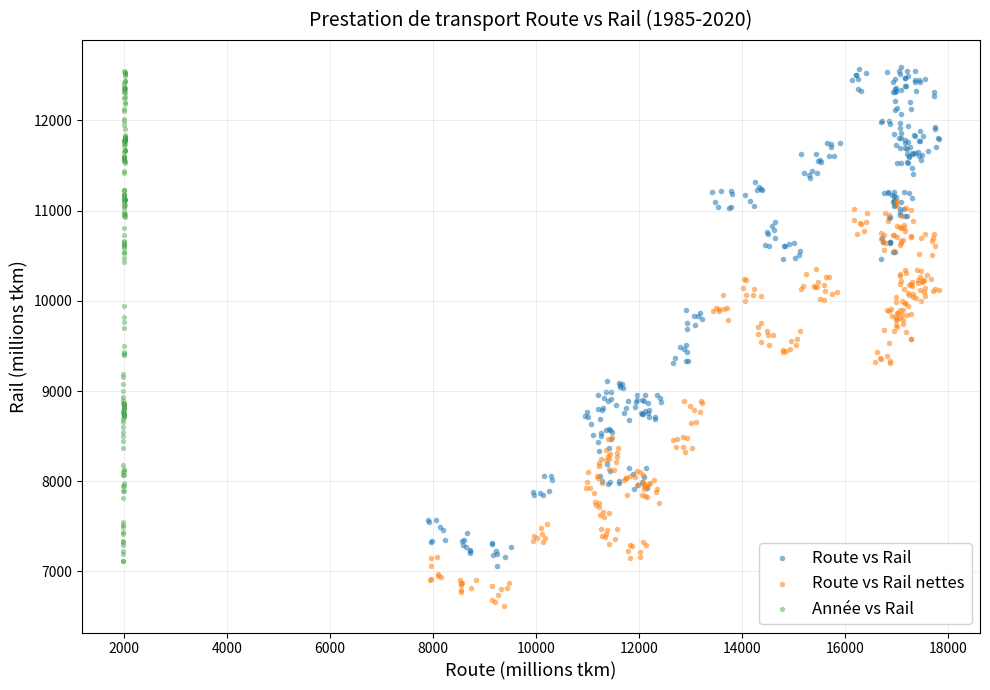

Which series contains the lowest Y value?

Route vs Rail nettes